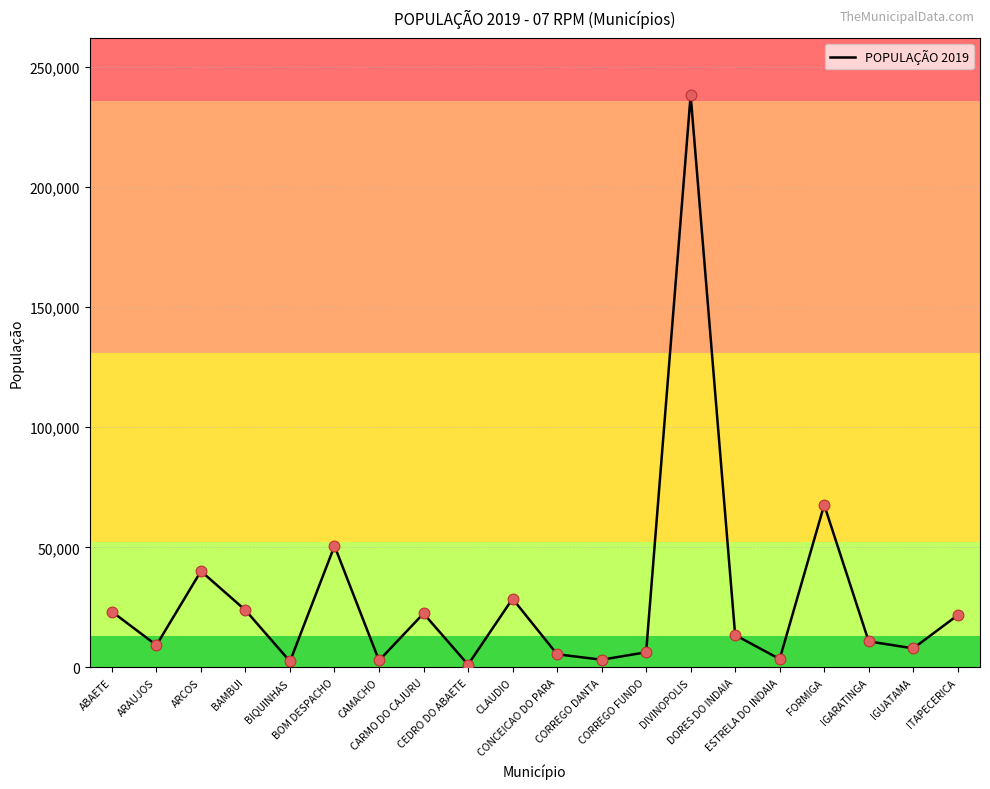

Approximately how many times larger is the value at ITAPECERICA compared to ESTRELA DO INDAIA?

6.2